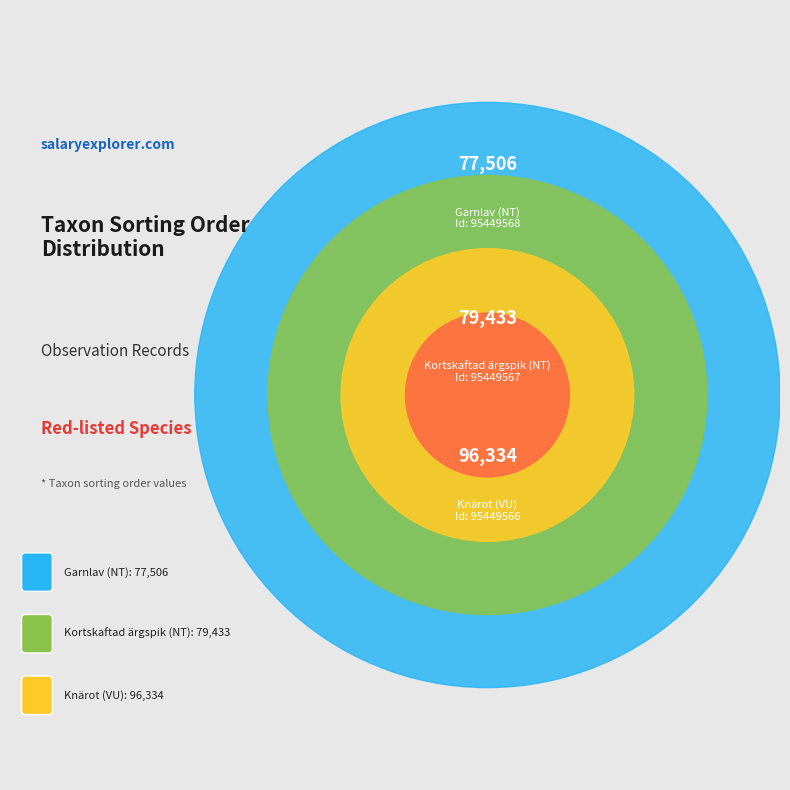

To the nearest percent, what portion does 95449566 represent?

38%